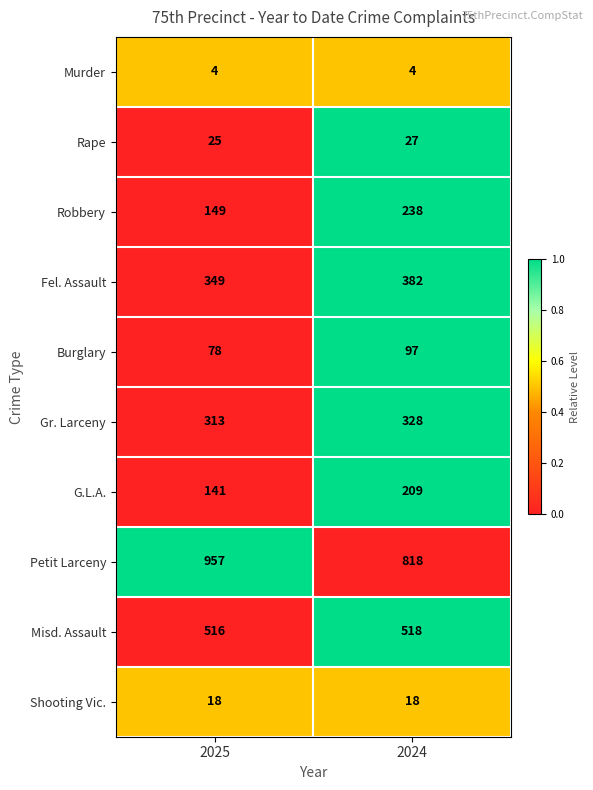

Which series has the widest spread of values?

Petit Larceny